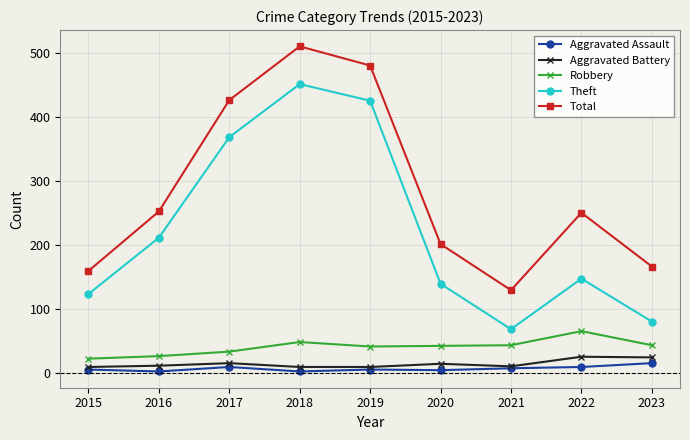

What is the value of the Aggravated Battery point at the 5th from the left?

9